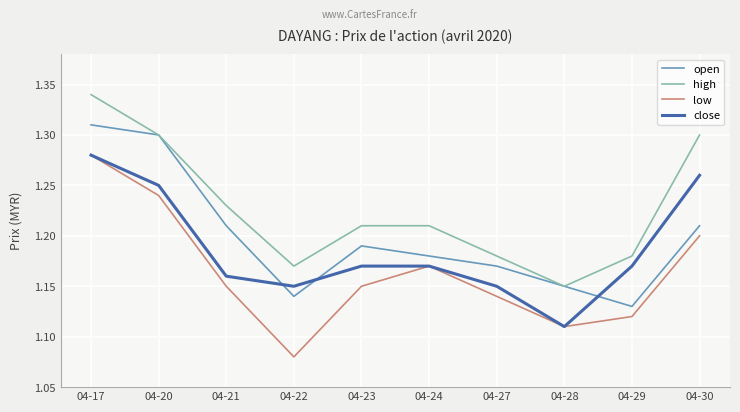

Is it true that open equals 1.2 at 04-24?

True